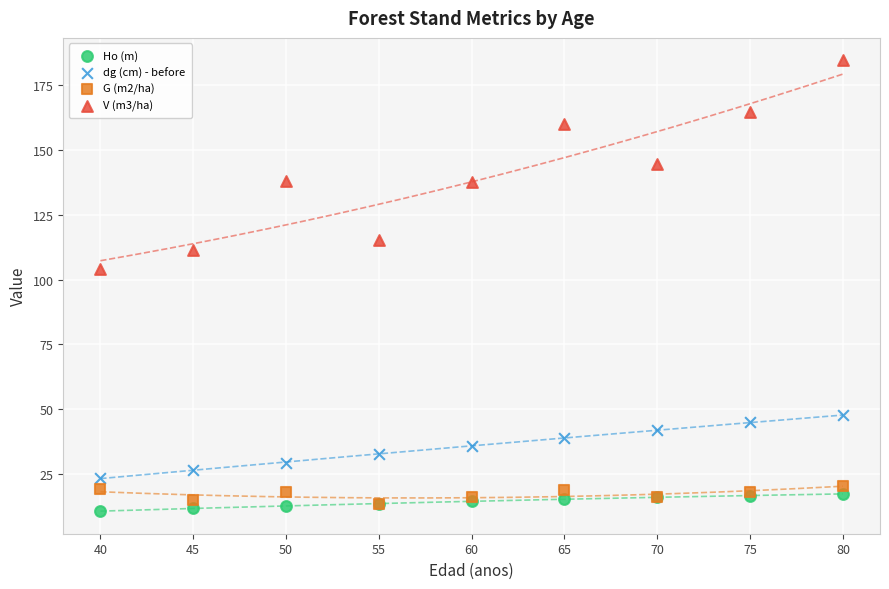

Which series has the largest Y range (max minus min)?

V (m3/ha)